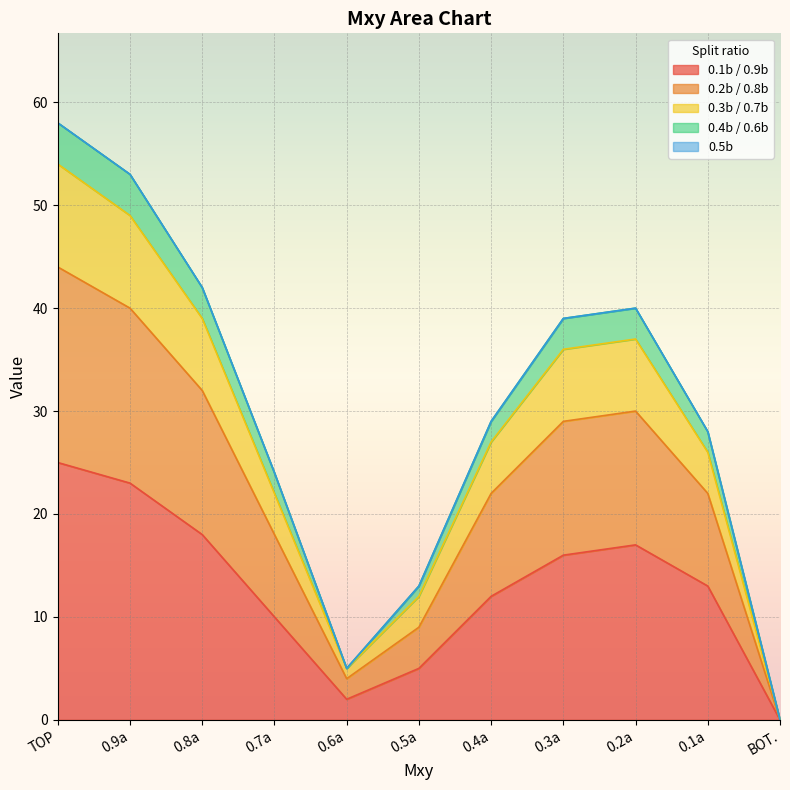

Is it true that 0.4b / 0.6b equals 58 at TOP?

True